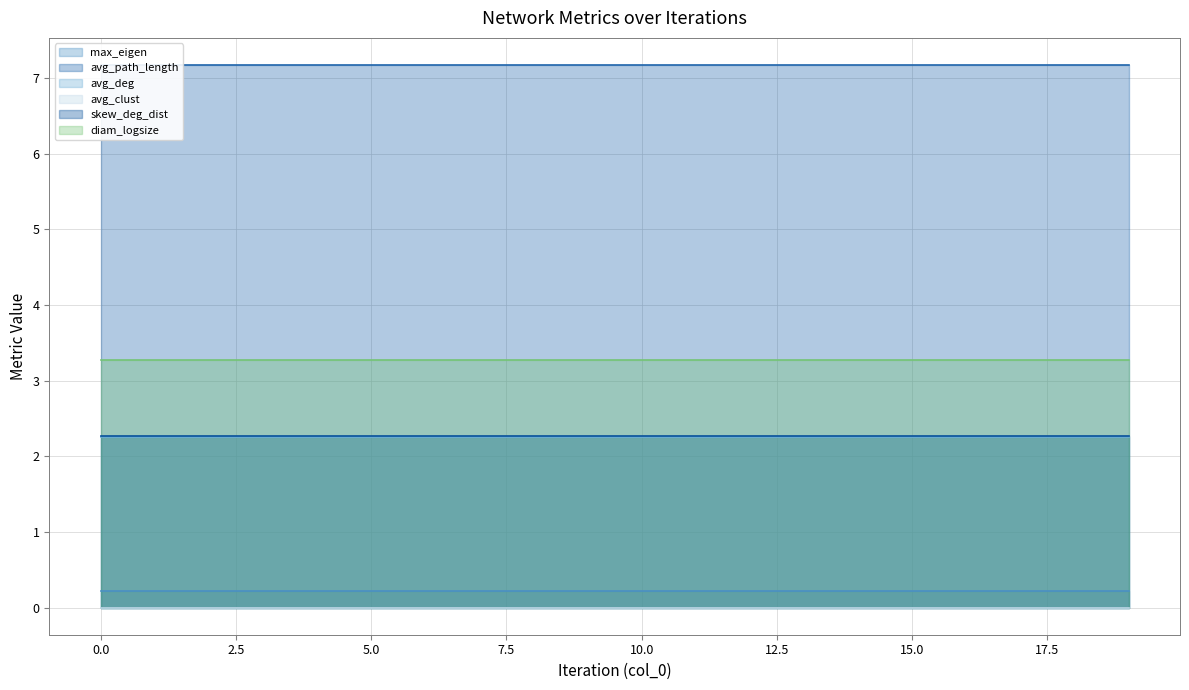

At how many categories does at least one series exceed 0?

20